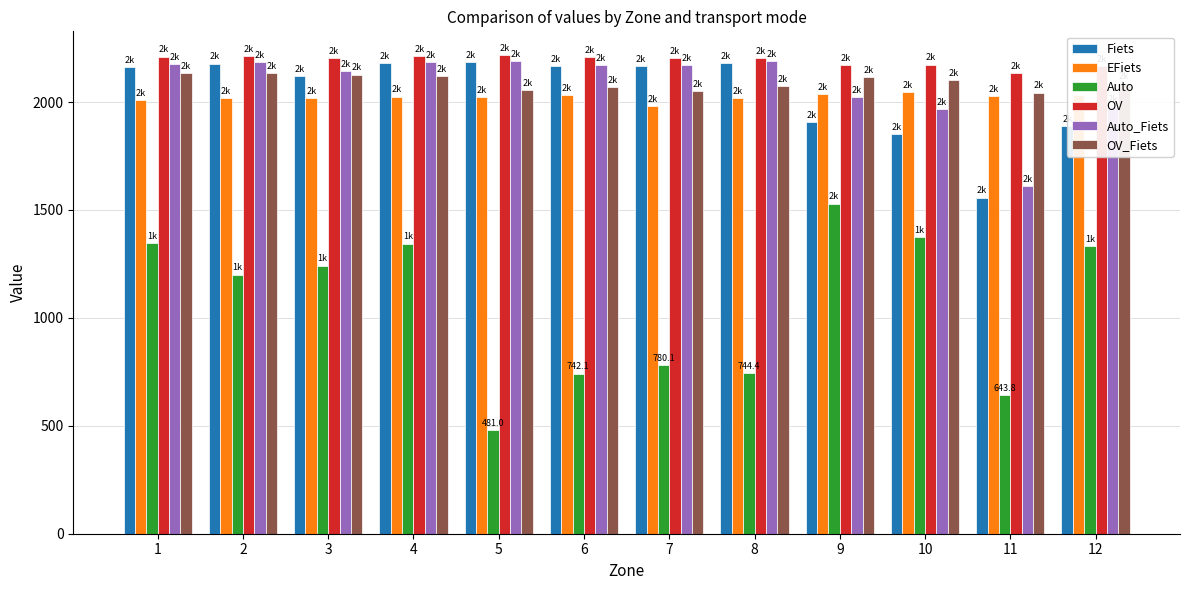

Which series has the widest spread of values?

Auto